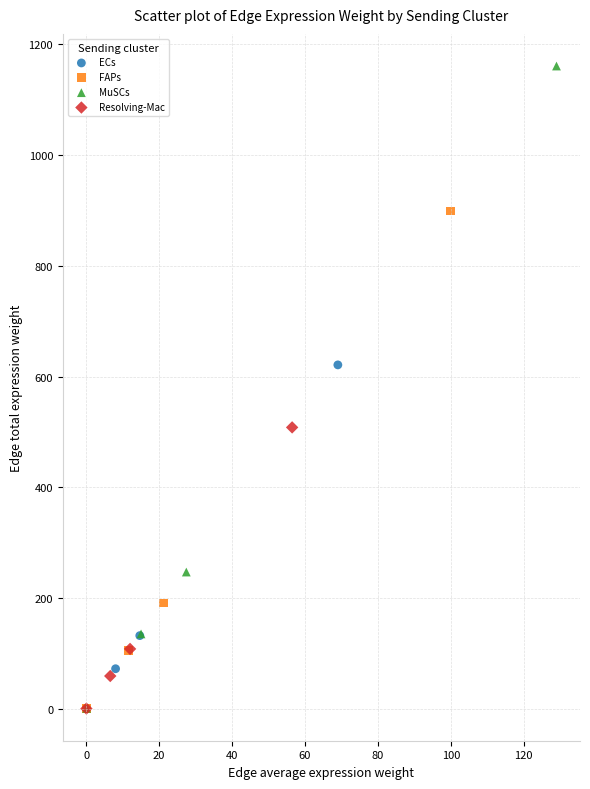

Which series reaches the maximum Y coordinate?

MuSCs